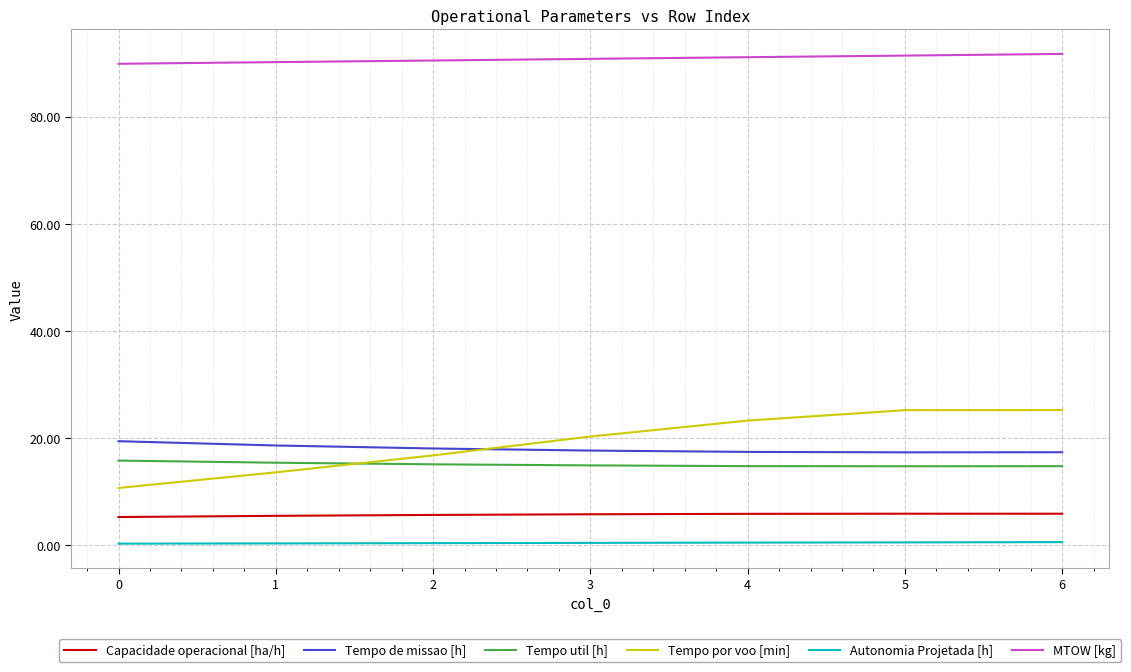

What are all the series names shown in the legend?

Capacidade operacional [ha/h], Tempo de missao [h], Tempo util [h], Tempo por voo [min], Autonomia Projetada [h], MTOW [kg]